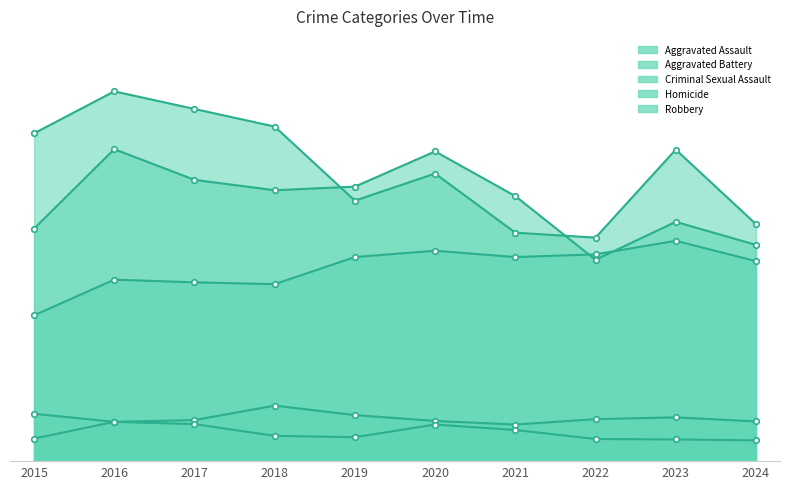

Rank the categories by Aggravated Assault value from lowest to highest.

2015, 2018, 2017, 2016, 2024, 2019, 2021, 2022, 2020, 2023